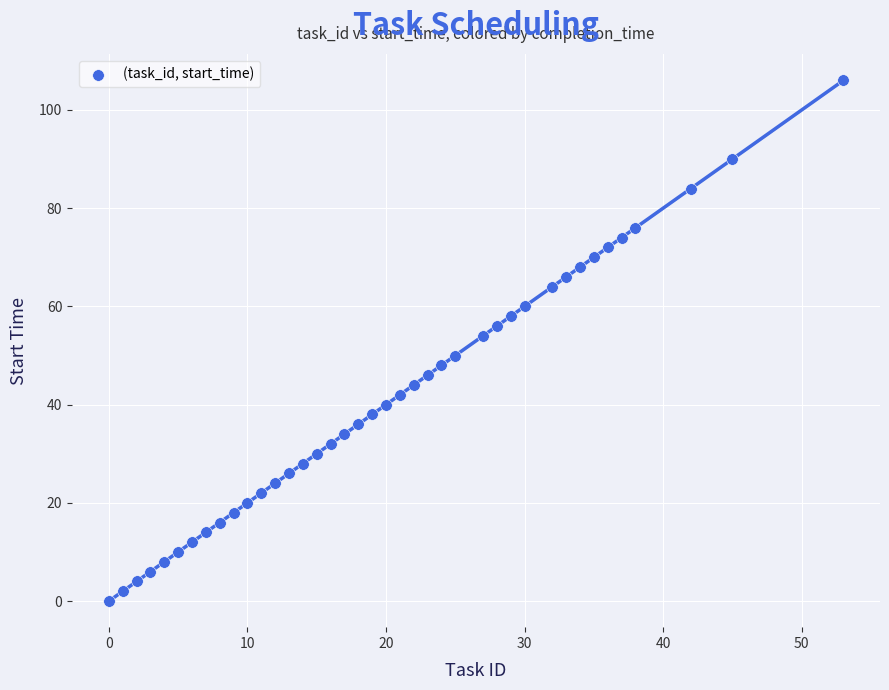

What is the range of Y values (max minus min)?

106